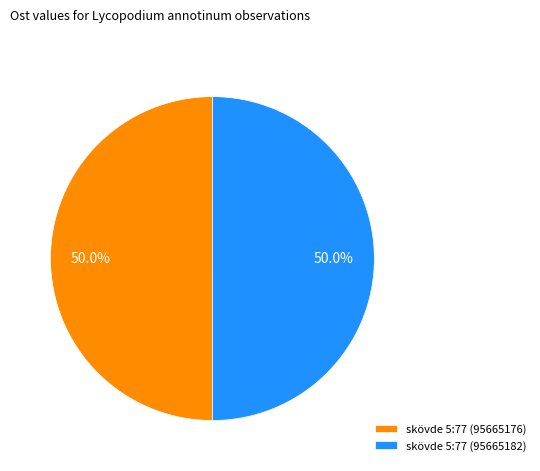

What percentage do skövde 5:77 (95665182) and skövde 5:77 (95665176) together represent?

100.0%